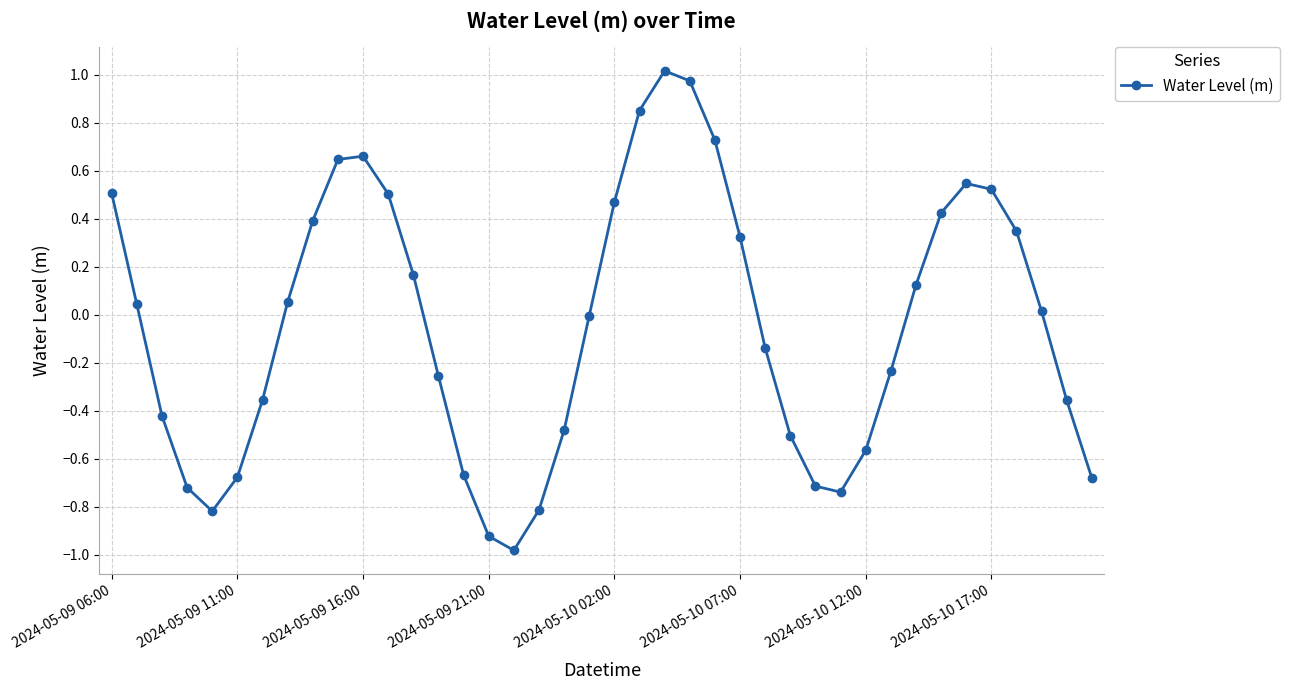

What is the difference between the second highest and second lowest values?

1.9